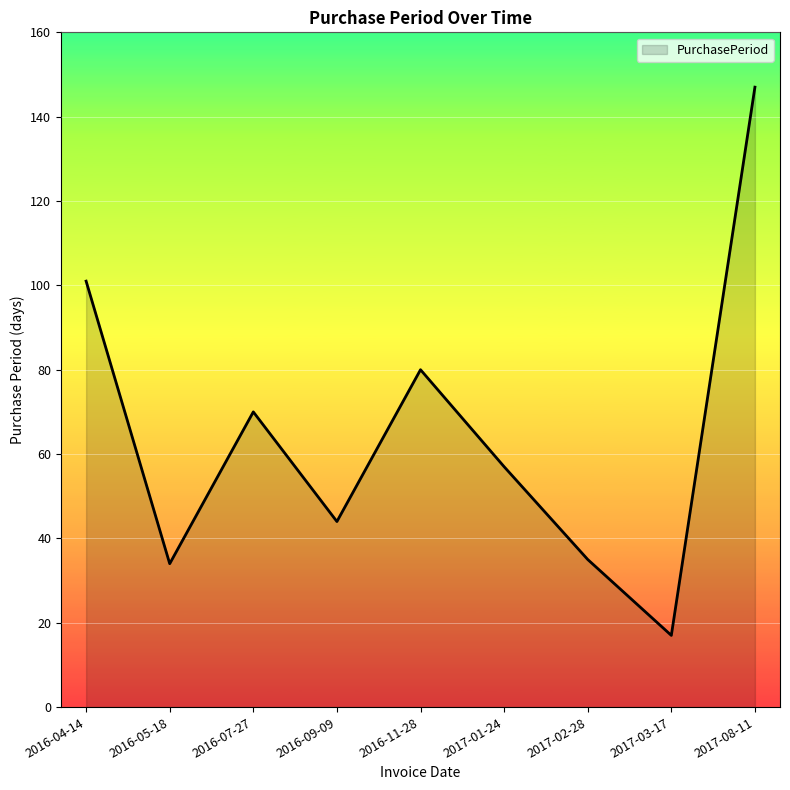

Reading left to right, what are all the values shown in this chart?

2016-04-14=101	2016-05-18=34	2016-07-27=70	2016-09-09=44	2016-11-28=80	2017-01-24=57	2017-02-28=35	2017-03-17=17	2017-08-11=147